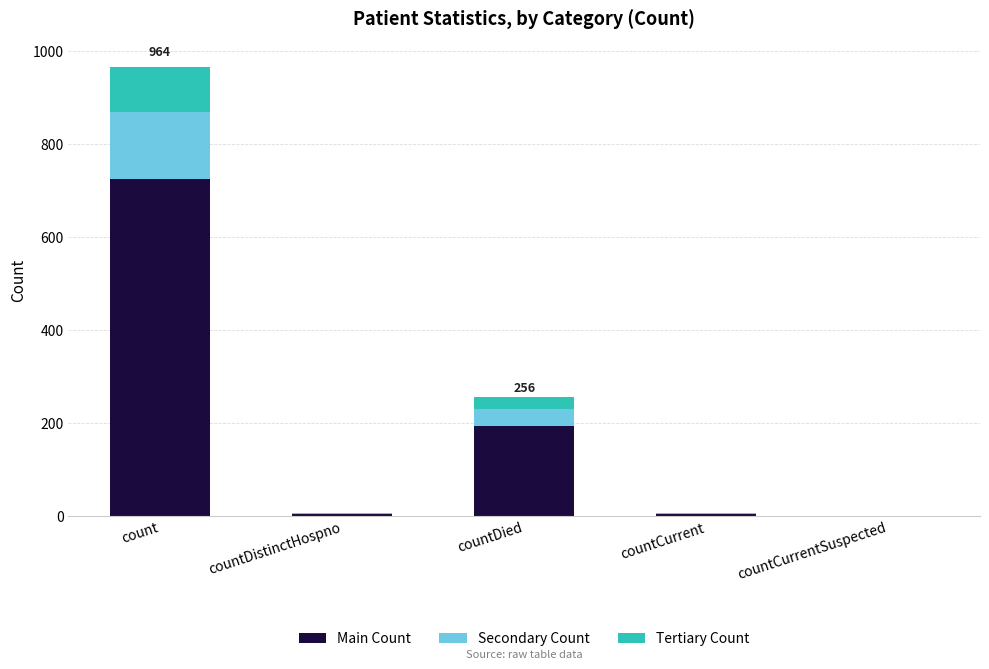

At which label is Main Count closest to 361?

countDied